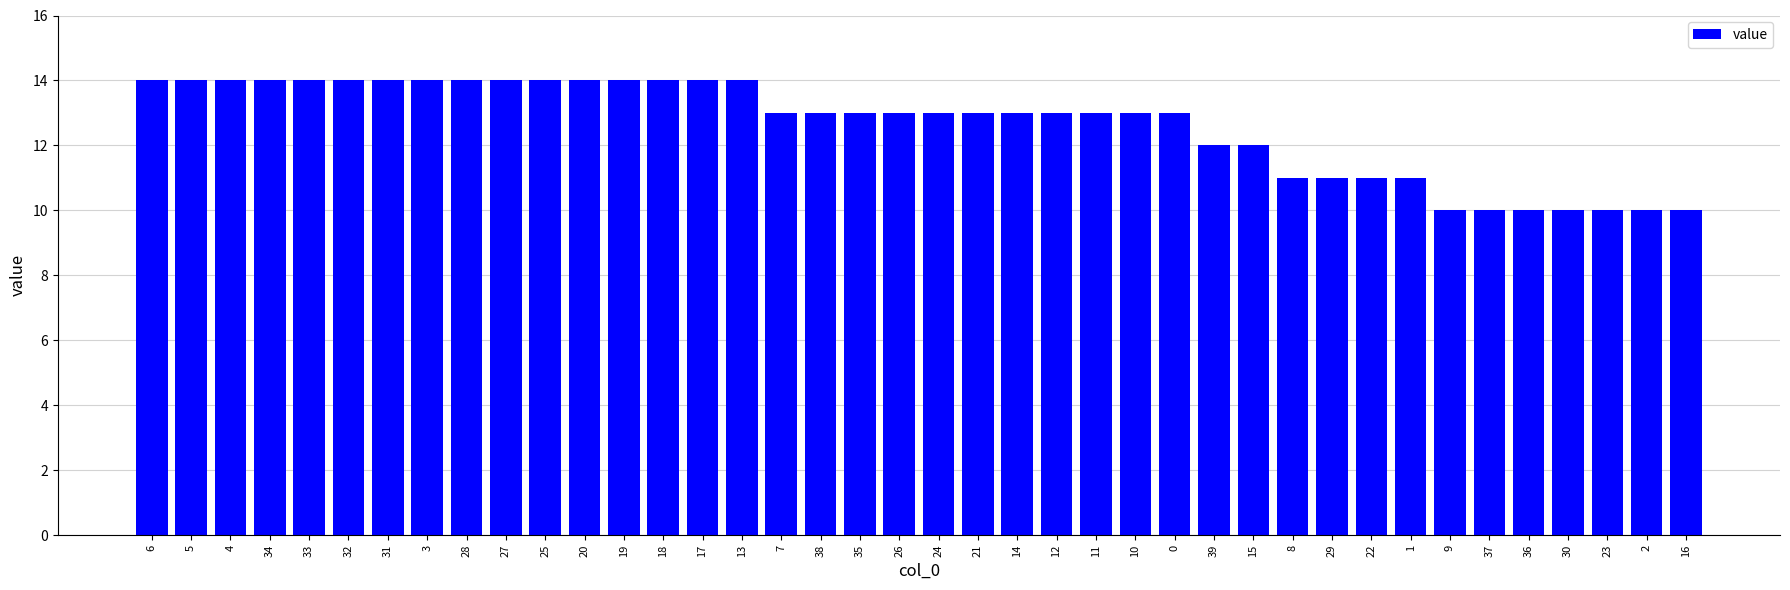

What is the difference between the values at 8 and 38?

2